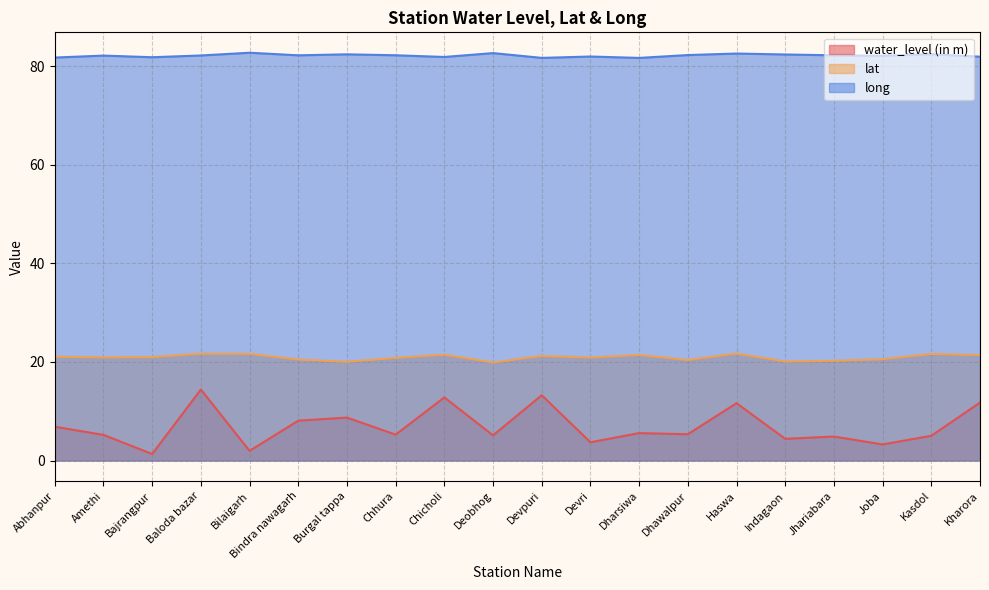

True or false: water_level (in m) and long cross at least once.

False